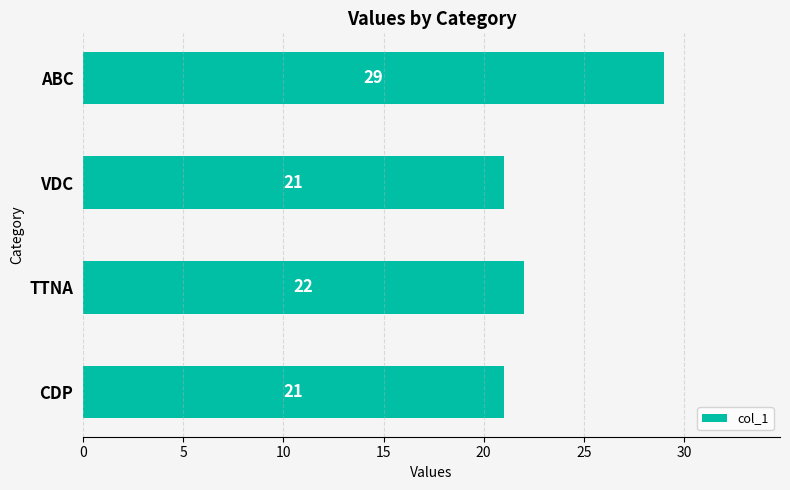

Which category has the highest value across all series?

ABC